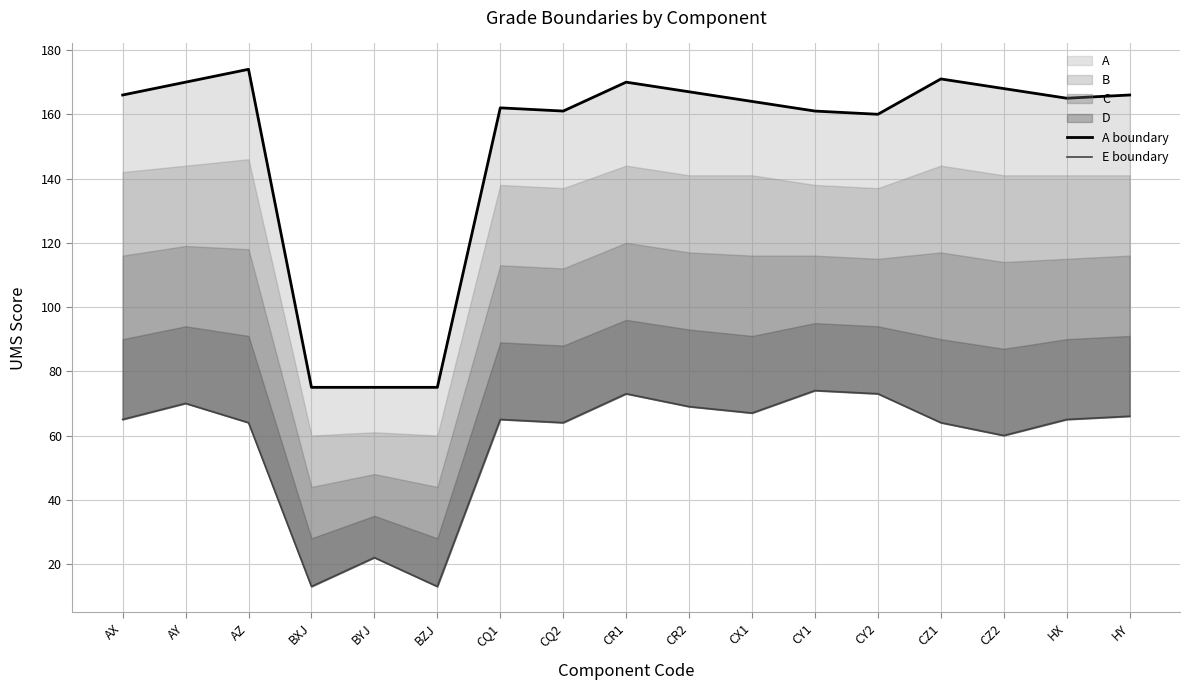

At which category does A boundary reach its first local valley?

CQ2